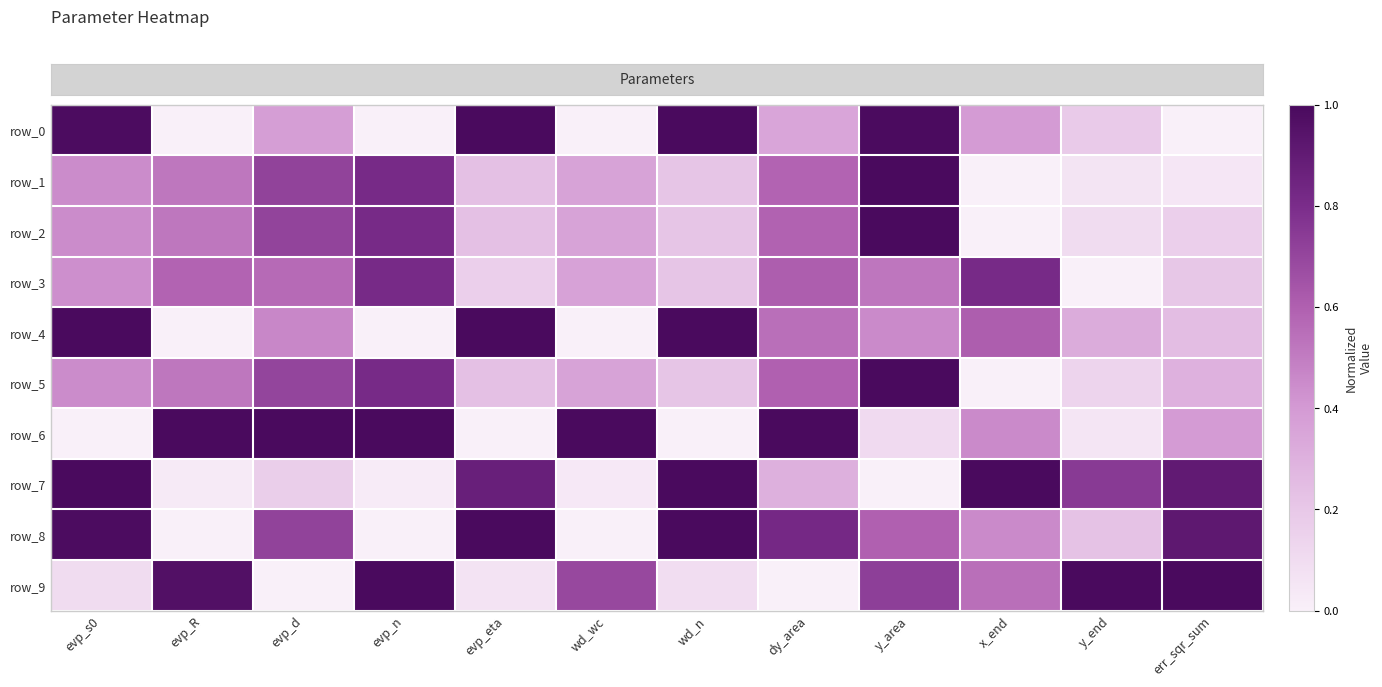

Reading left to right, transcribe all the data shown in this chart.

row_0: evp_s0=1.0	evp_R=0.0	evp_d=0.4	evp_n=0.0	evp_eta=1.0	wd_wc=0.0	wd_n=1.0	dy_area=0.4	y_area=1.0	x_end=0.4	y_end=0.2	err_sqr_sum=0.0
row_1: evp_s0=0.4	evp_R=0.5	evp_d=0.7	evp_n=0.8	evp_eta=0.2	wd_wc=0.4	wd_n=0.2	dy_area=0.6	y_area=1.0	x_end=0.0	y_end=0.1	err_sqr_sum=0.1
row_2: evp_s0=0.4	evp_R=0.5	evp_d=0.7	evp_n=0.8	evp_eta=0.2	wd_wc=0.4	wd_n=0.2	dy_area=0.6	y_area=1.0	x_end=0.0	y_end=0.1	err_sqr_sum=0.2
row_3: evp_s0=0.4	evp_R=0.6	evp_d=0.6	evp_n=0.8	evp_eta=0.2	wd_wc=0.4	wd_n=0.2	dy_area=0.6	y_area=0.5	x_end=0.8	y_end=0.0	err_sqr_sum=0.2
row_4: evp_s0=1.0	evp_R=0.0	evp_d=0.5	evp_n=0.0	evp_eta=1.0	wd_wc=0.0	wd_n=1.0	dy_area=0.5	y_area=0.5	x_end=0.6	y_end=0.3	err_sqr_sum=0.2
row_5: evp_s0=0.4	evp_R=0.5	evp_d=0.7	evp_n=0.8	evp_eta=0.2	wd_wc=0.4	wd_n=0.2	dy_area=0.6	y_area=1.0	x_end=0.0	y_end=0.1	err_sqr_sum=0.3
row_6: evp_s0=0.0	evp_R=1.0	evp_d=1.0	evp_n=1.0	evp_eta=0.0	wd_wc=1.0	wd_n=0.0	dy_area=1.0	y_area=0.1	x_end=0.5	y_end=0.1	err_sqr_sum=0.4
row_7: evp_s0=1.0	evp_R=0.0	evp_d=0.2	evp_n=0.0	evp_eta=0.9	wd_wc=0.0	wd_n=1.0	dy_area=0.3	y_area=0.0	x_end=1.0	y_end=0.7	err_sqr_sum=0.9
row_8: evp_s0=1.0	evp_R=0.0	evp_d=0.7	evp_n=0.0	evp_eta=1.0	wd_wc=0.0	wd_n=1.0	dy_area=0.8	y_area=0.6	x_end=0.5	y_end=0.2	err_sqr_sum=0.9
row_9: evp_s0=0.1	evp_R=1.0	evp_d=0.0	evp_n=1.0	evp_eta=0.1	wd_wc=0.7	wd_n=0.1	dy_area=0.0	y_area=0.7	x_end=0.5	y_end=1.0	err_sqr_sum=1.0